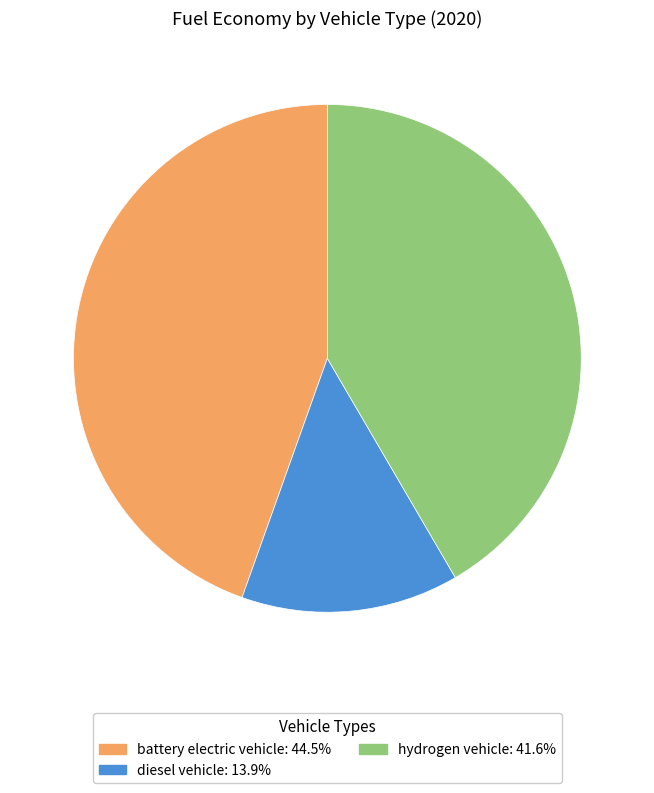

Is battery electric vehicle the majority of the pie?

No